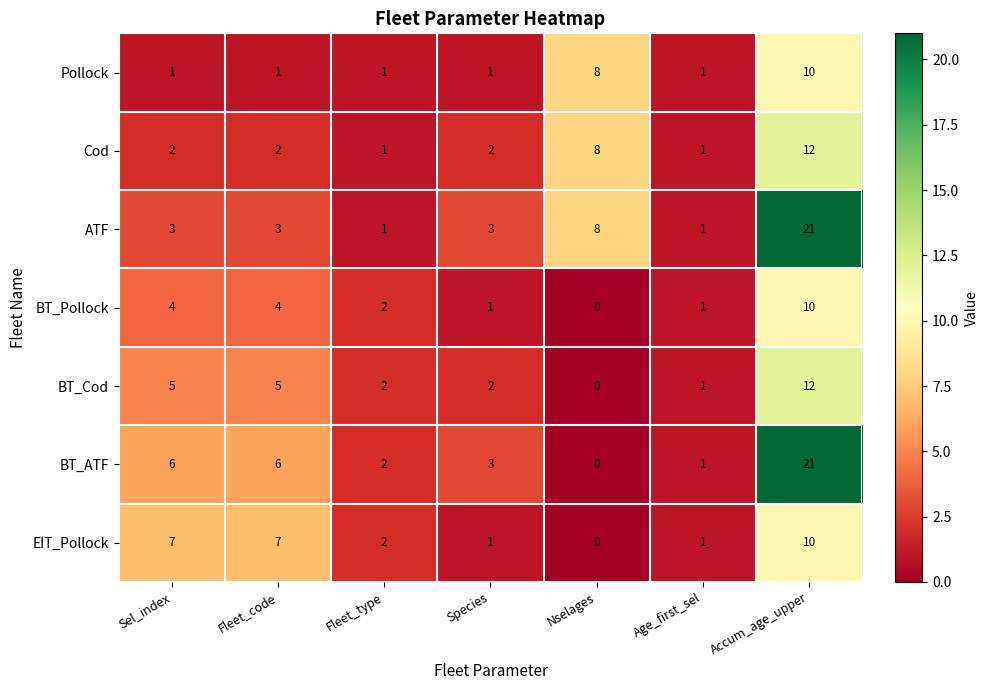

Which series has the widest spread of values?

BT_ATF